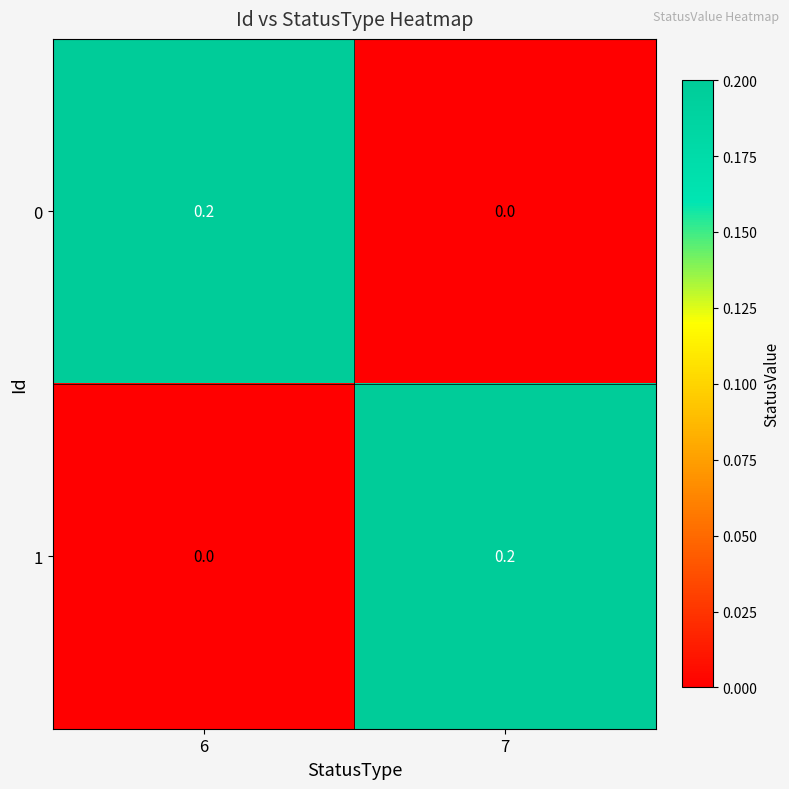

At which label is 1 closest to 0?

6